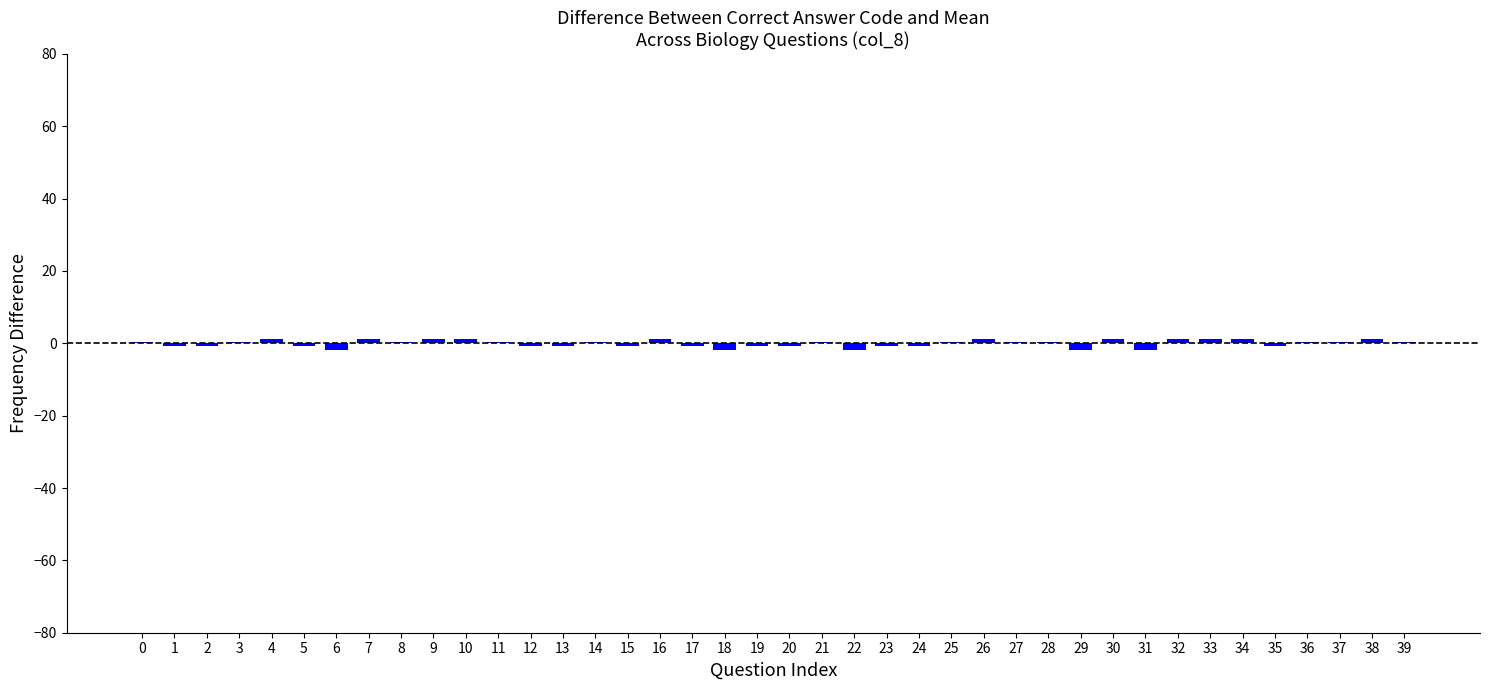

Count the number of data series in this chart.

1